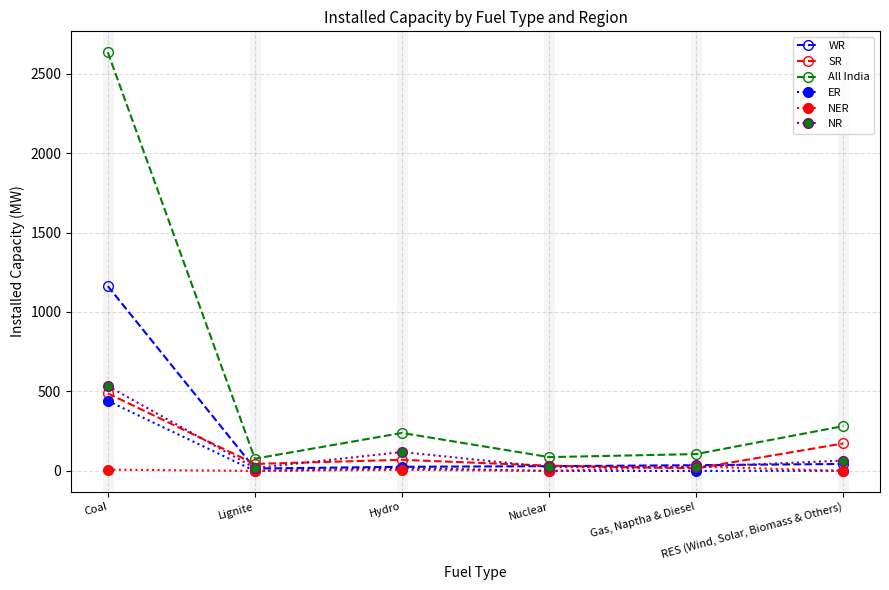

Which series has the widest spread of values?

All India